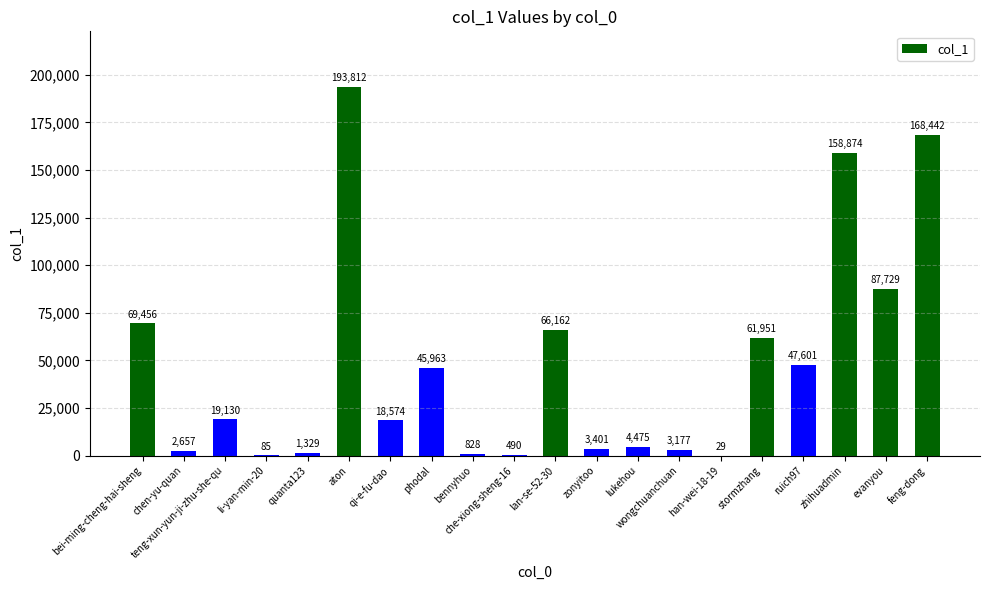

True or false: the data shows 18574 at qi-e-fu-dao.

True